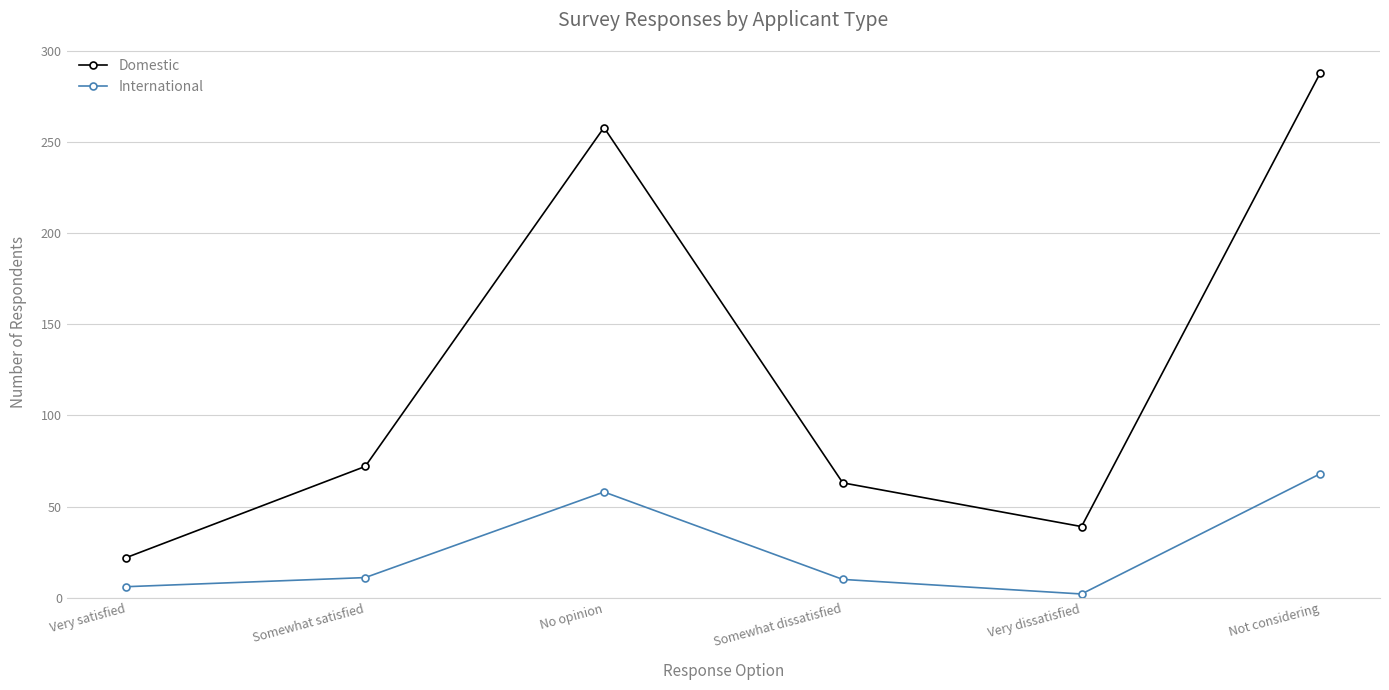

True or false: Domestic has more than 2 interior local peaks.

False